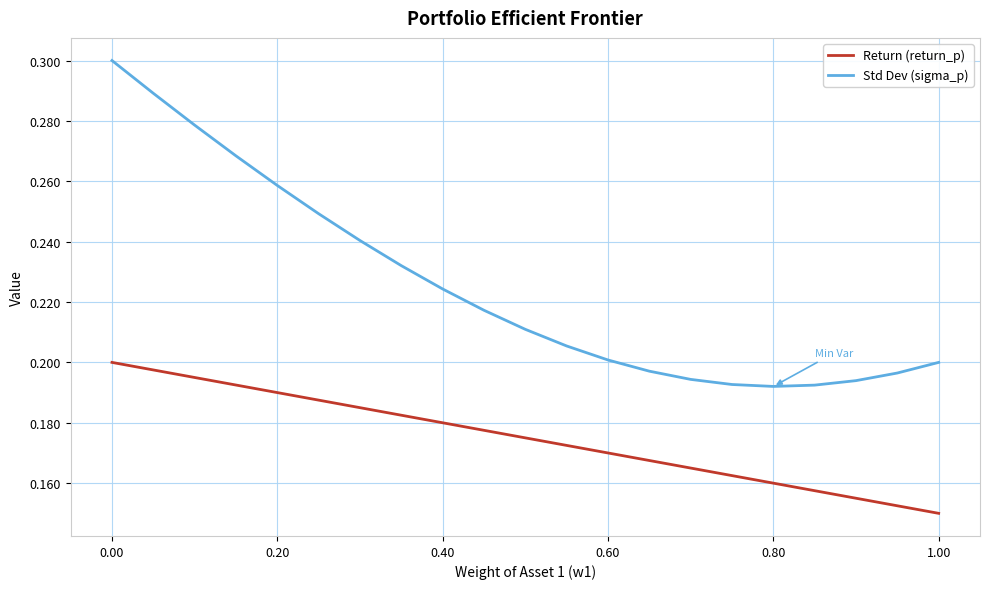

Rank the series by their maximum value, from highest to lowest.

Std Dev (sigma_p), Return (return_p)